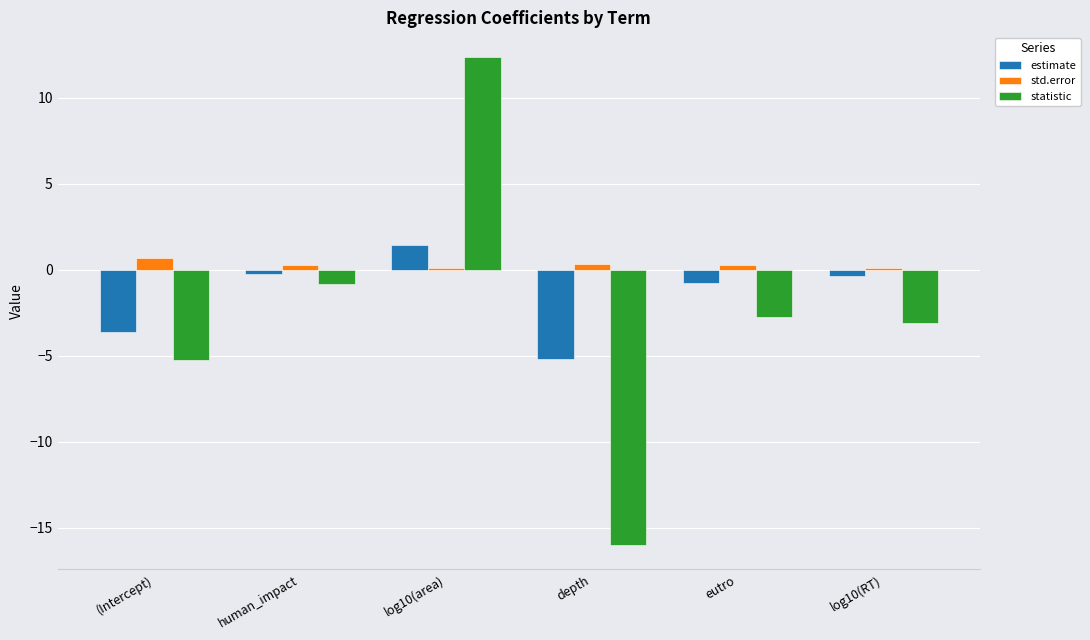

List the labels in order of statistic value, smallest first.

depth, (Intercept), log10(RT), eutro, human_impact, log10(area)